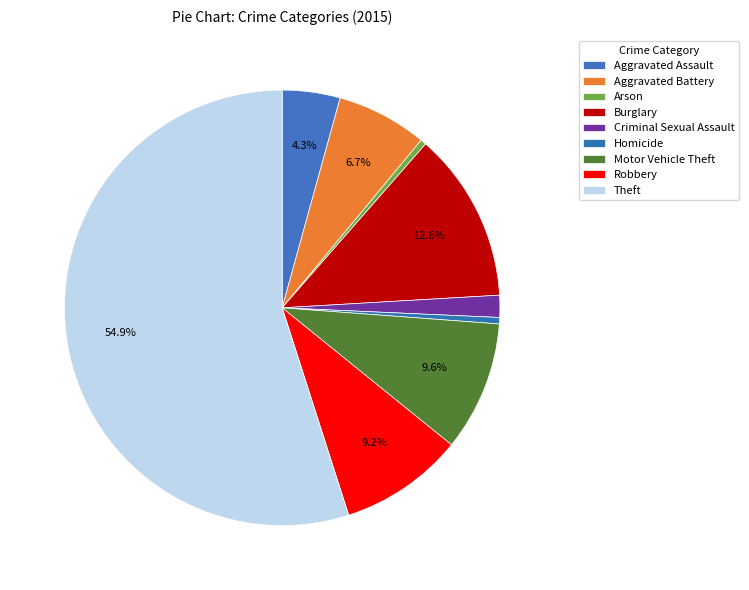

Which category has the smallest portion of the pie?

Arson